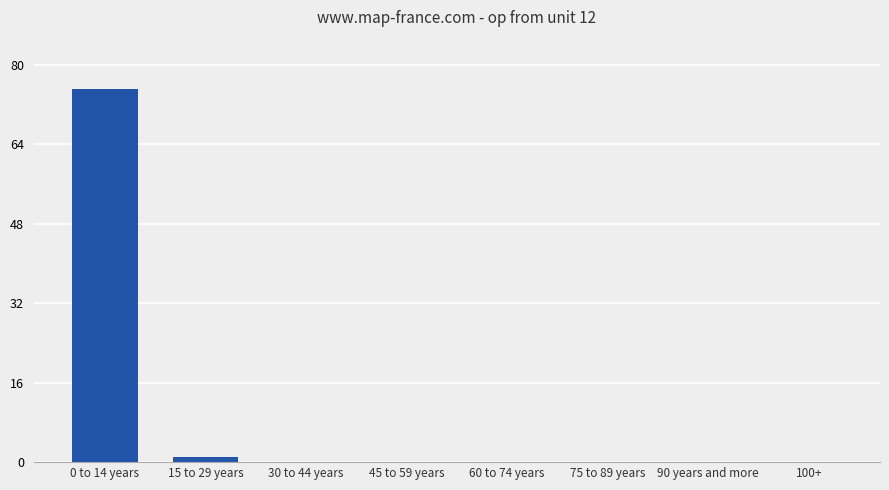

Between 0 to 14 years and 60 to 74 years, which is larger?

0 to 14 years